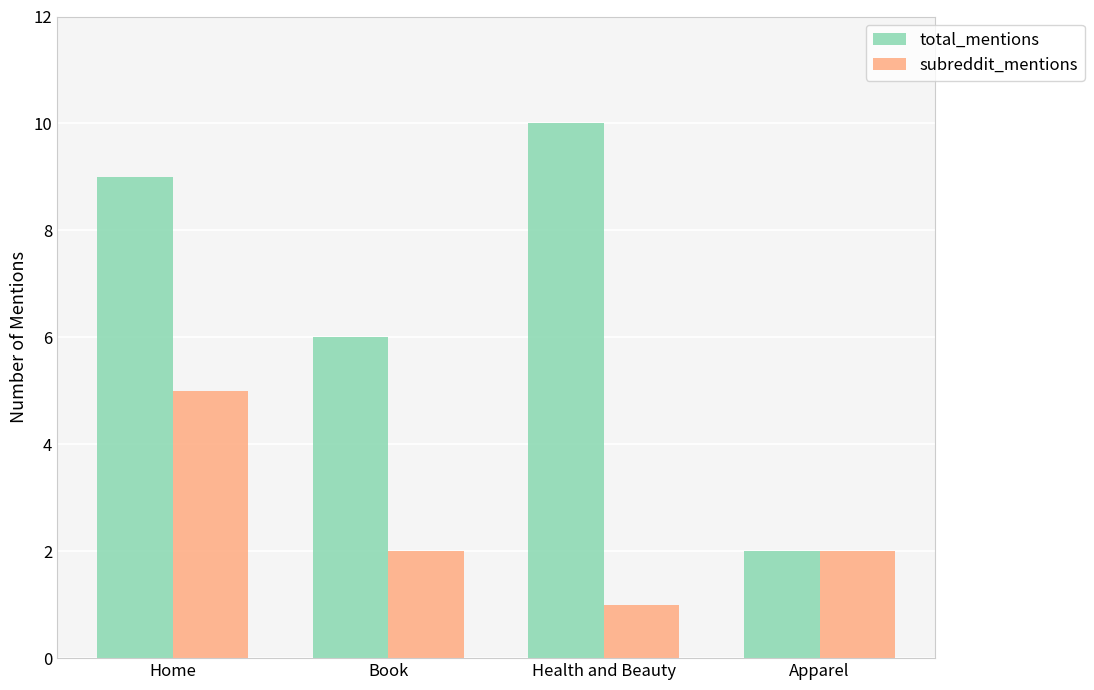

What is the total value across all series at Health and Beauty?

11